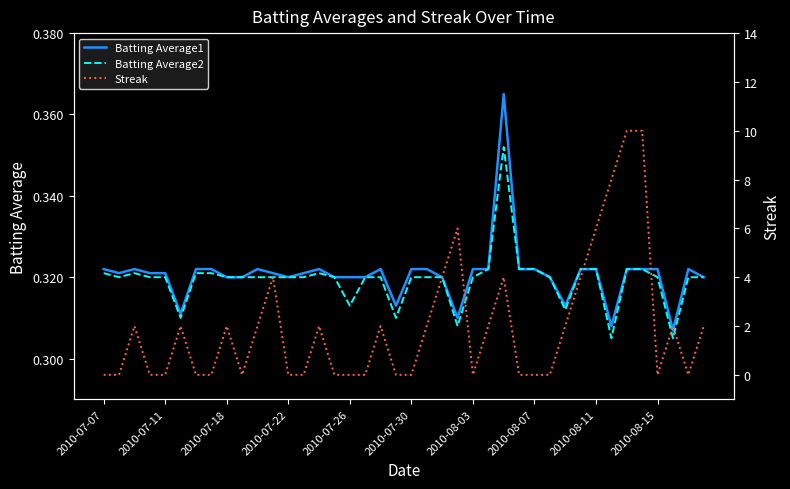

At which category is the sum across all series the highest?

34